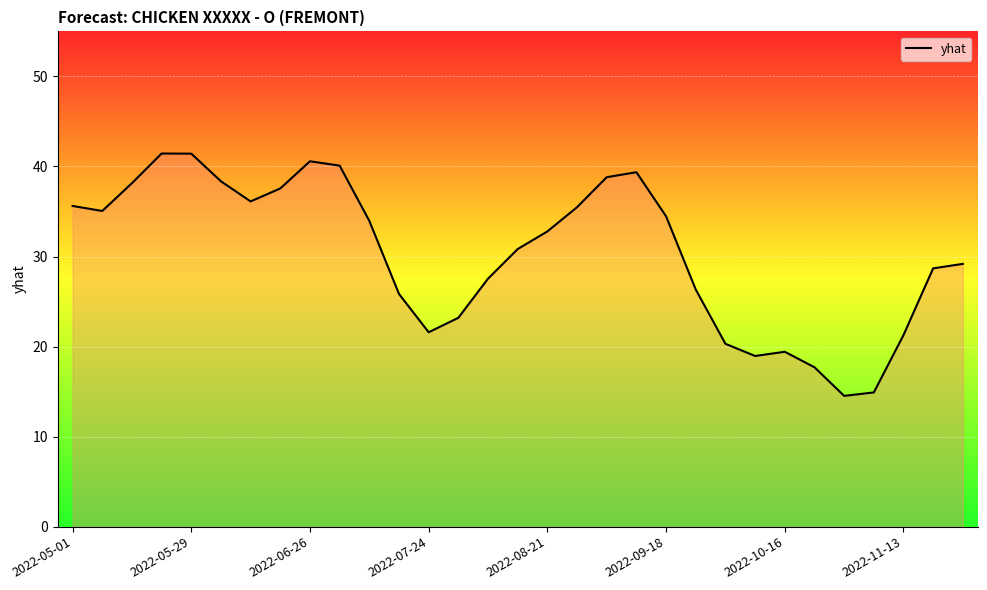

What is the smallest value displayed?

14.5